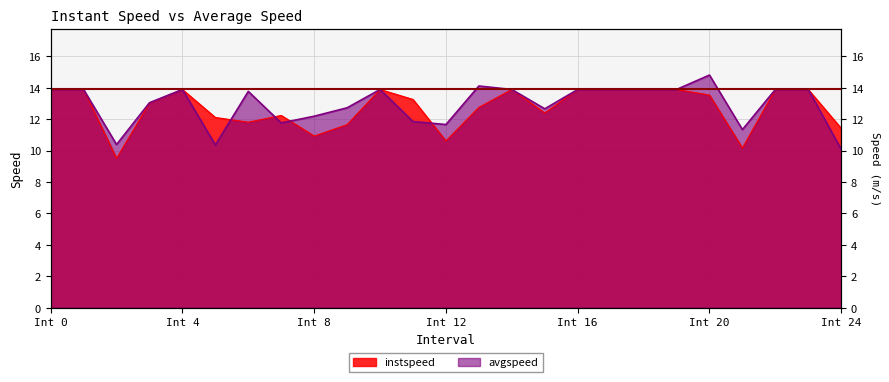

List the series in order of their overall mean, lowest first.

instspeed, avgspeed